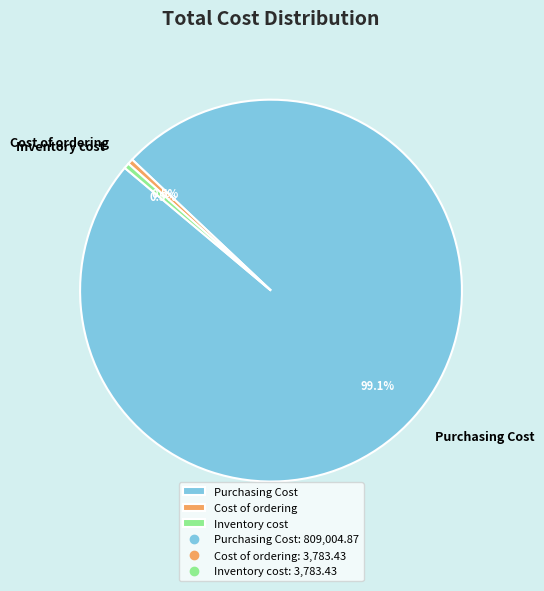

How many slices are in this pie chart?

3